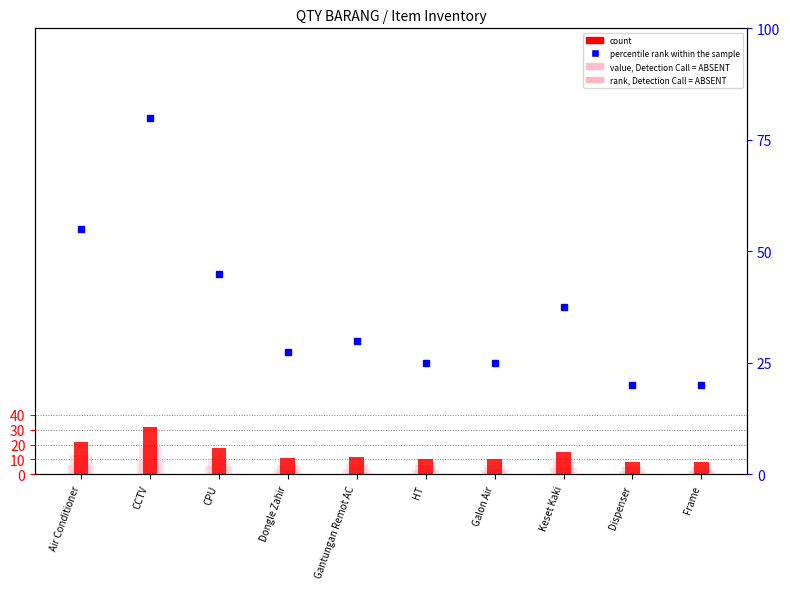

Rank the categories by value, Detection Call = ABSENT value from lowest to highest.

Dispenser, Frame, HT, Galon Air, Dongle Zahir, Gantungan Remot AC, Keset Kaki, CPU, Air Conditioner, CCTV